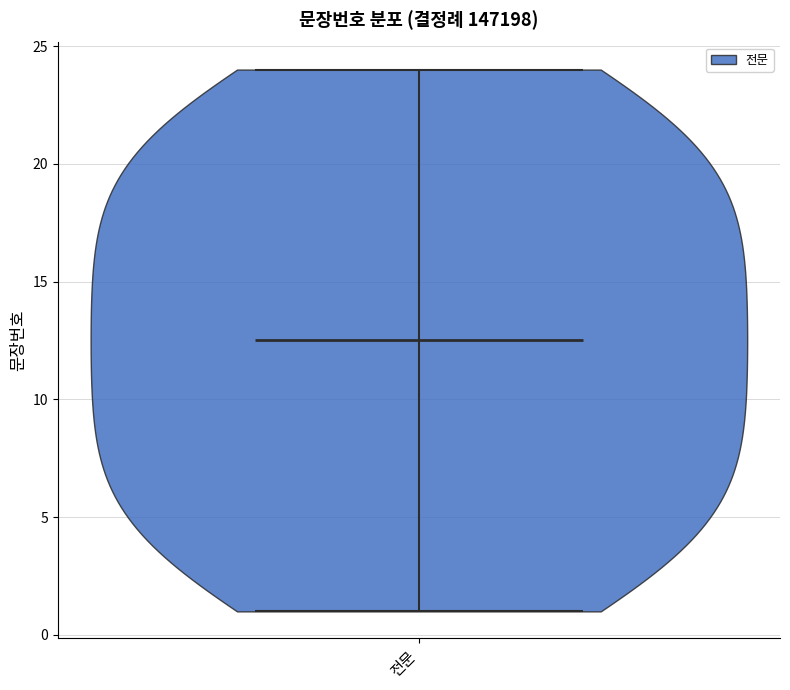

Read this violin plot against the y-axis: where its median line is, and the lowest and highest points the violin reaches. The values are not printed on the chart, so give them approximately, as read against the axis.

median line 12.5, lowest point 1.0, highest point 24.0